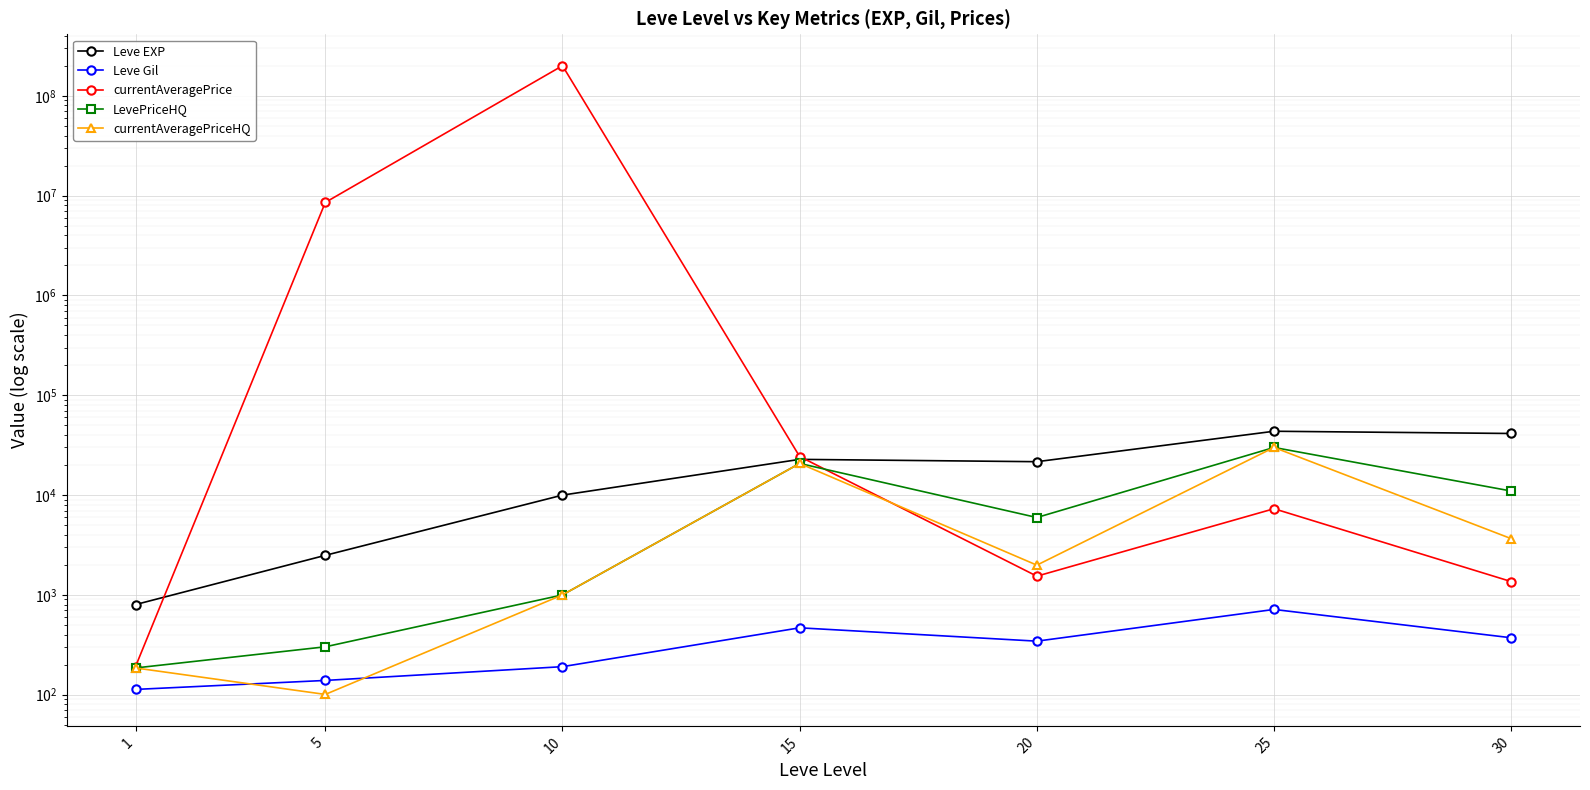

Reading left to right, extract all data points from this chart.

Leve EXP: 1=800.0	5=2490.0	10=9990.0	15=22790.0	20=21600.0	25=43600.0	30=41410.0
Leve Gil: 1=113.0	5=139.0	10=191.0	15=468.0	20=344.0	25=715.0	30=372.0
currentAveragePrice: 1=191.6	5=8547110.0	10=200220240.0	15=24335.4	20=1540.4	25=7300.0	30=1359.5
LevePriceHQ: 1=185.4	5=302.0	10=1000.0	15=20750.0	20=5960.0	25=30000.0	30=10980.0
currentAveragePriceHQ: 1=185.4	5=100.7	10=1000.0	15=20750.0	20=1986.7	25=30000.0	30=3660.0